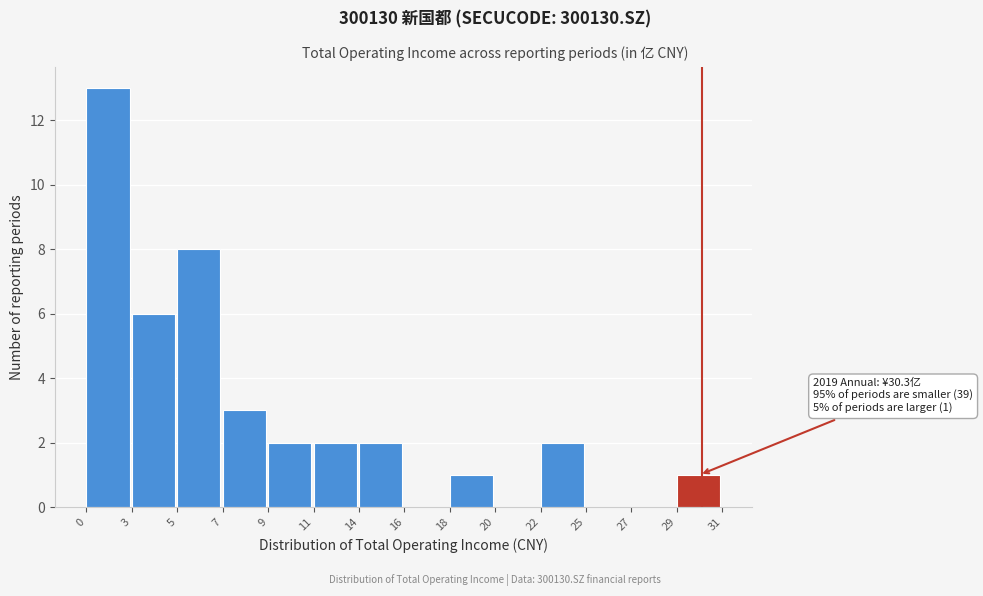

Reading left to right, transcribe all the data shown in this chart.

0=13	3=6	5=8	7=3	9=2	11=2	14=2	16=0	18=1	20=0	22=2	25=0	27=0	29=1